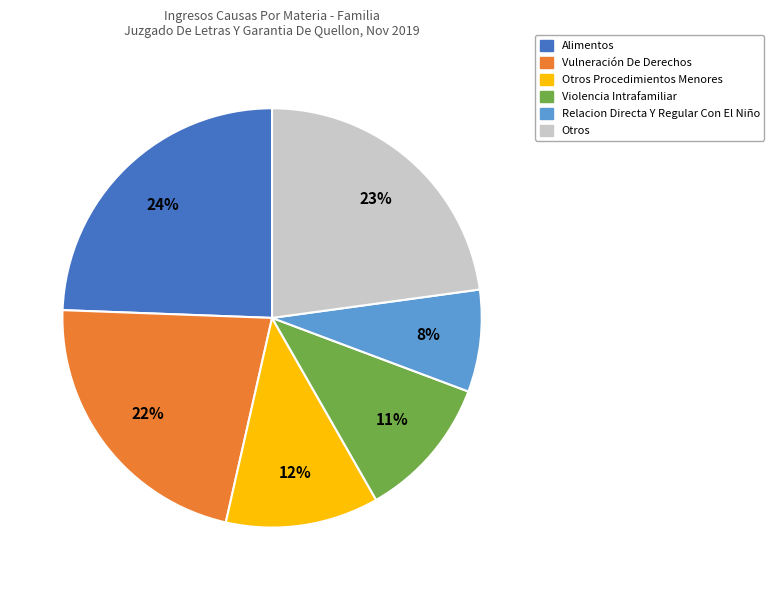

Is there a majority slice in this chart?

No